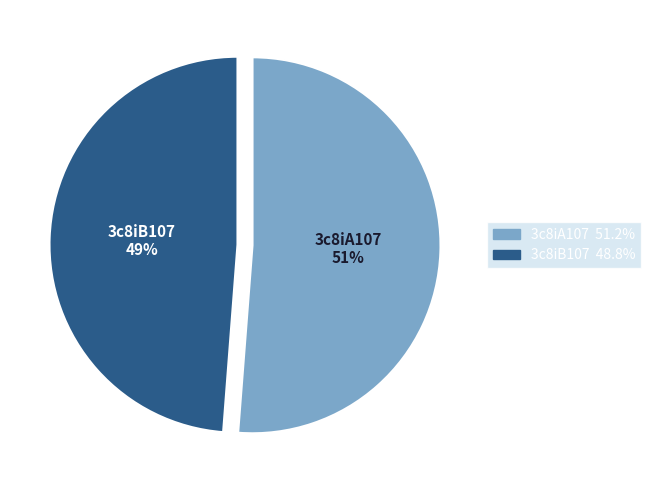

To the nearest percent, what is the difference between the largest and smallest slice percentages?

2%